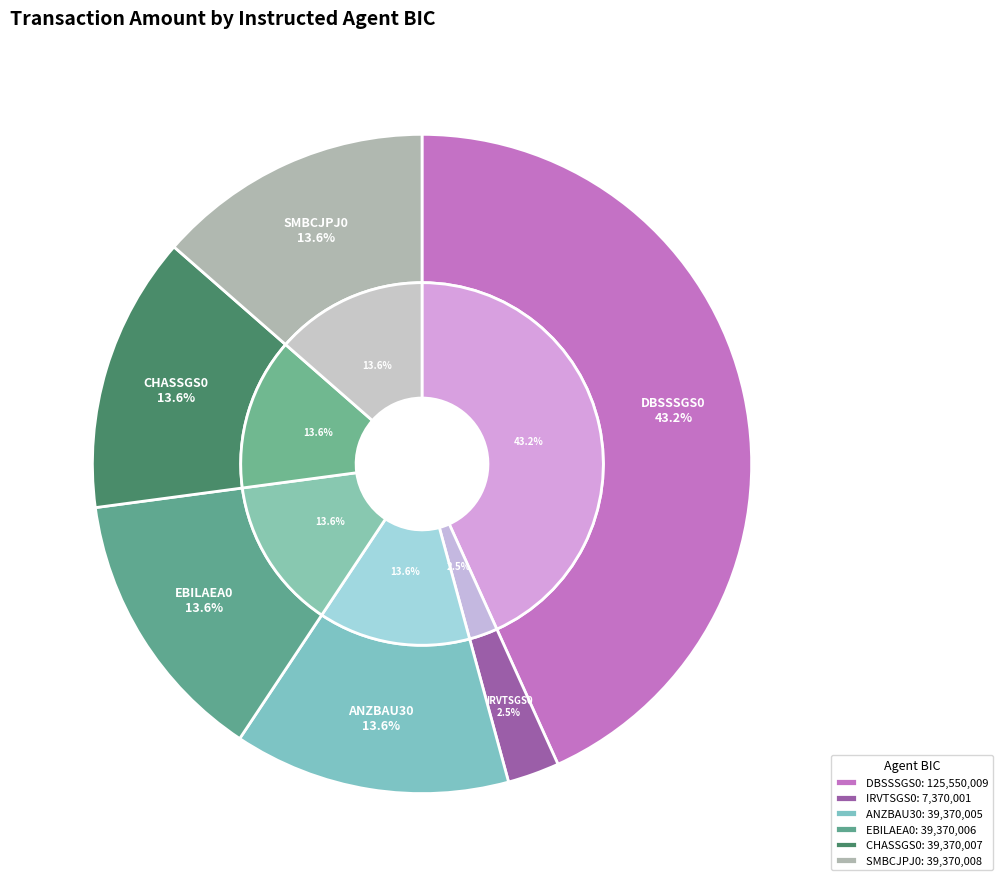

How many segments does this pie chart have?

6